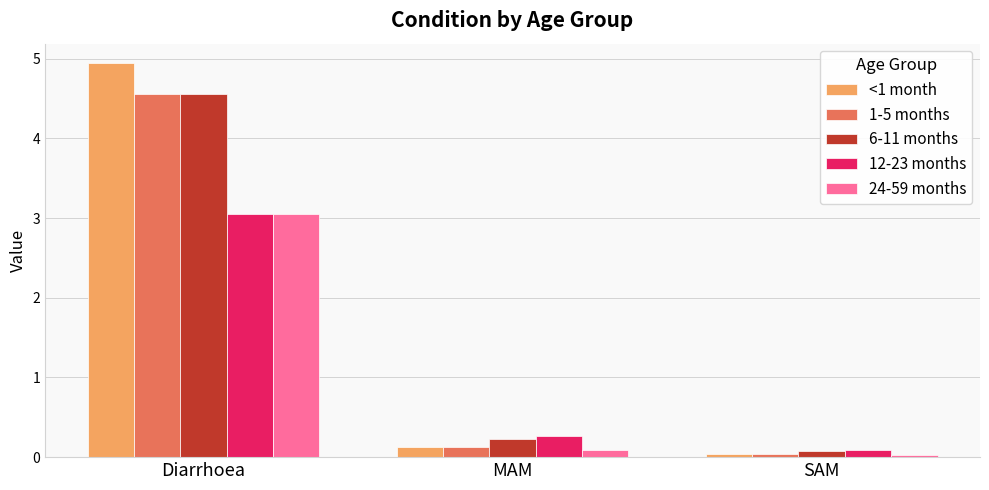

At which category does the chart reach its peak across all series?

Diarrhoea